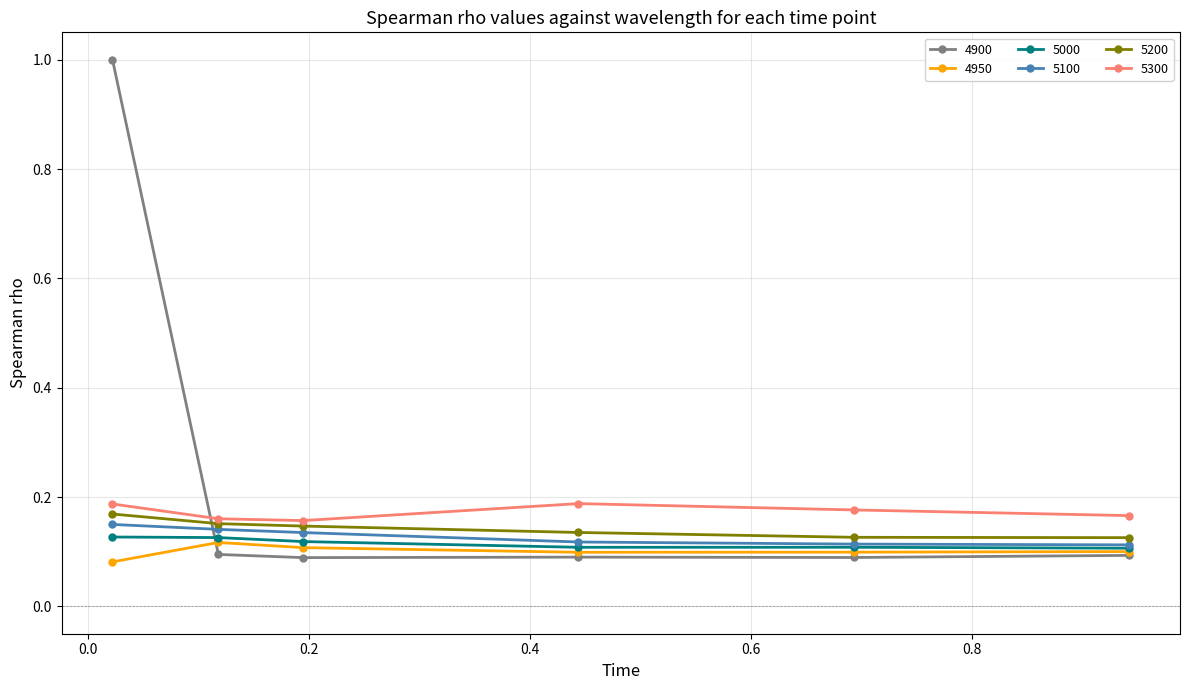

True or false: 4900 and 5100 intersect in this chart.

True